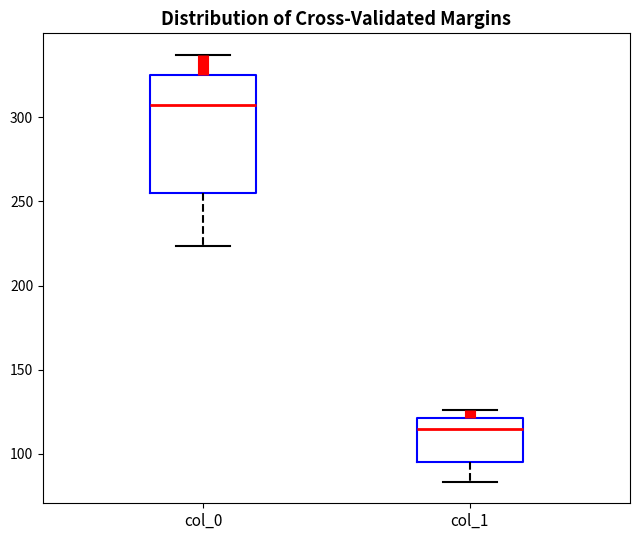

Which box is the tallest, from its lower edge to its upper edge?

col_0